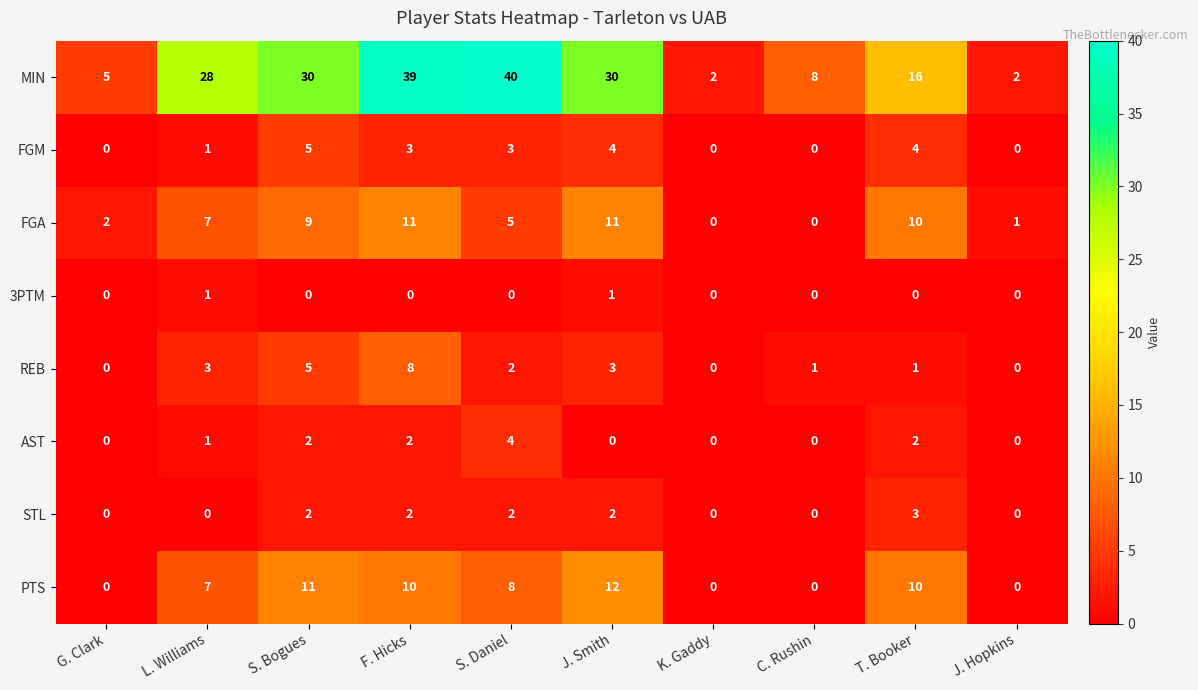

At how many categories does at least one series exceed 12?

6